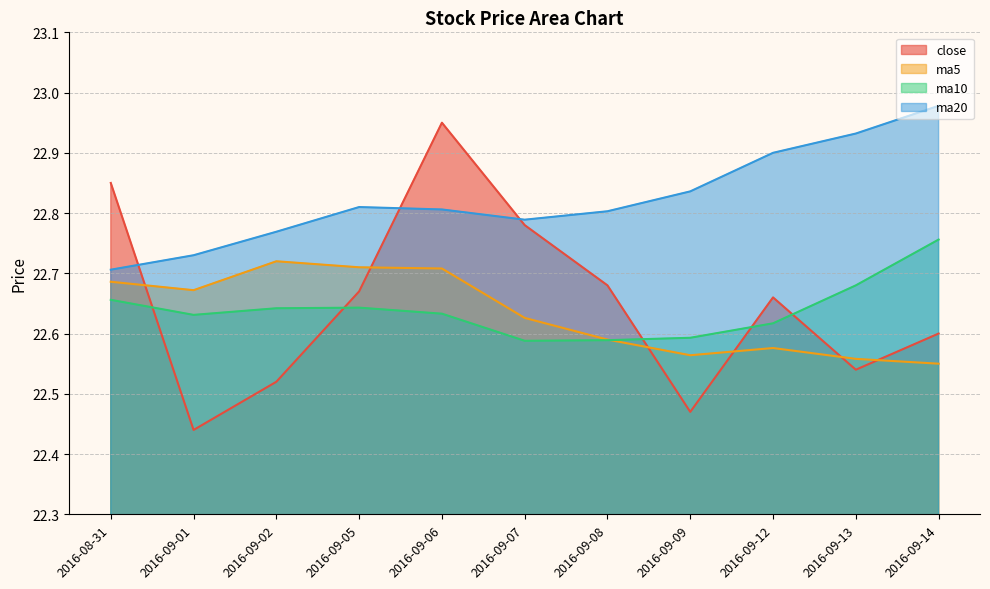

Where is ma10 nearest to the value 22?

2016-09-07